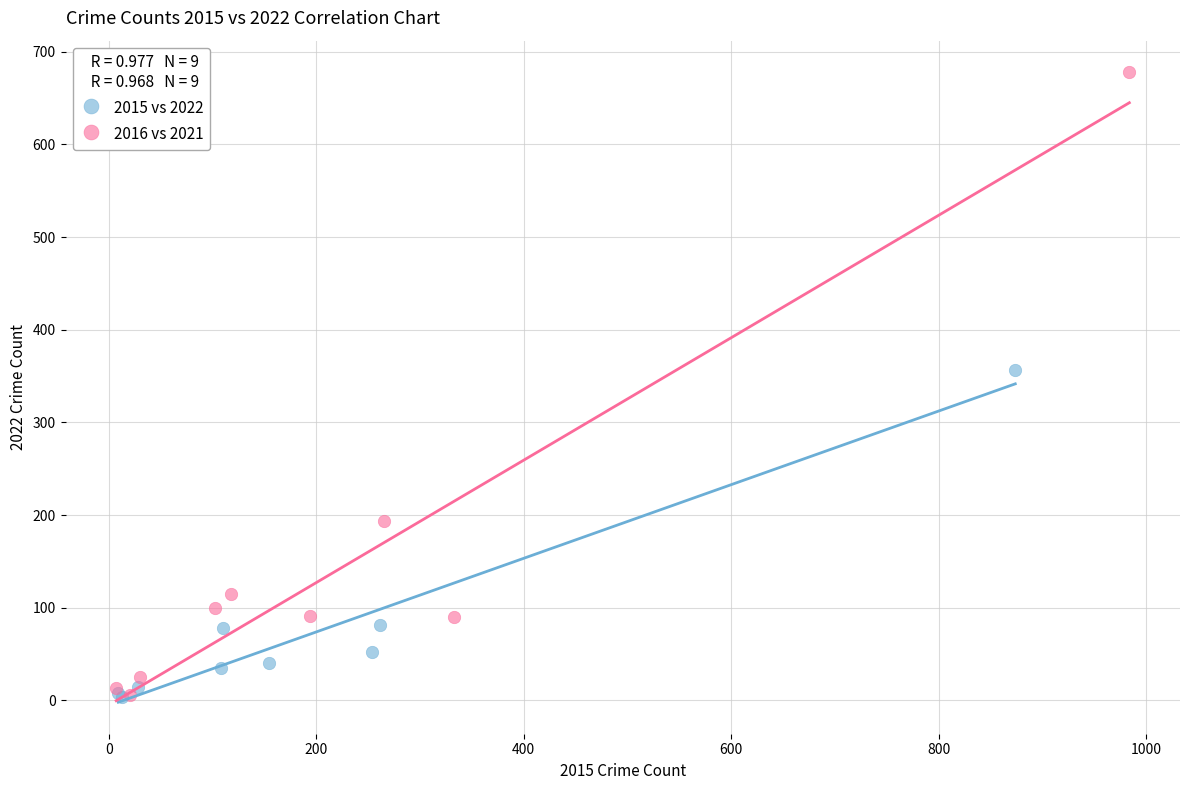

Which series has the largest Y range (max minus min)?

2016 vs 2021